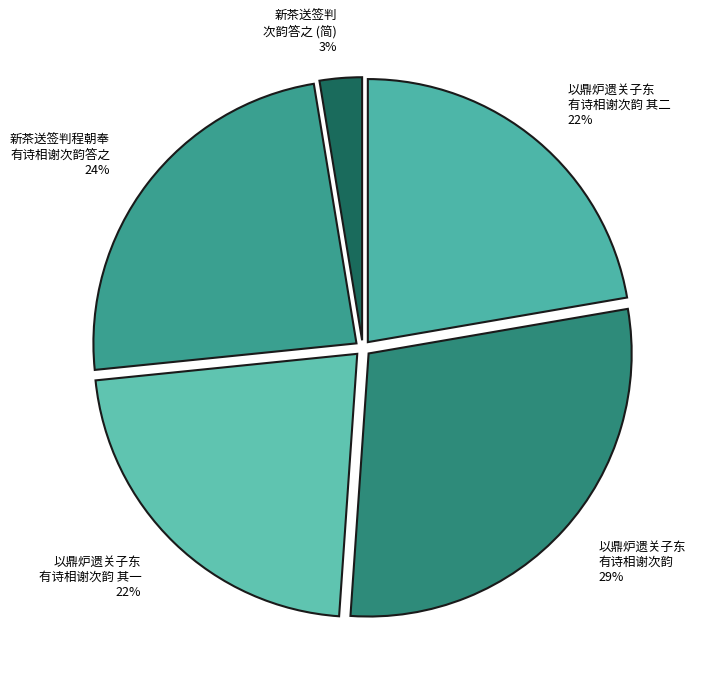

How many slices are in this pie chart?

5